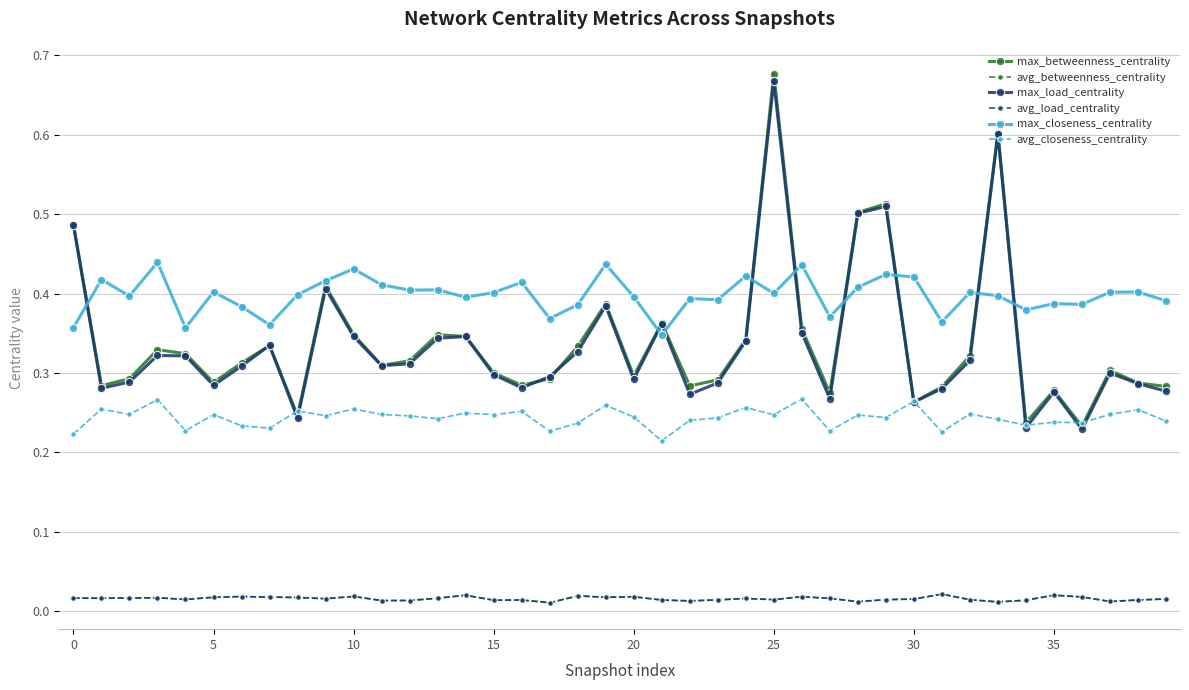

Is this an area chart (filled region under the line)?

No